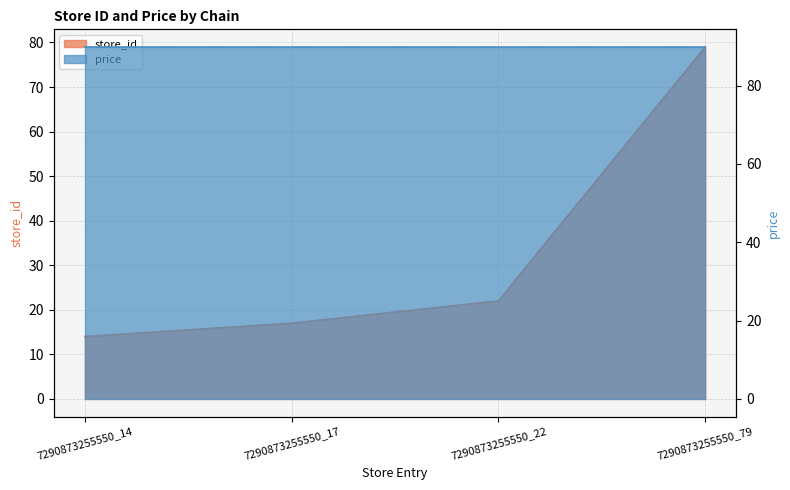

The chart shows a value of 79 at 7290873255550_79. True or false?

True